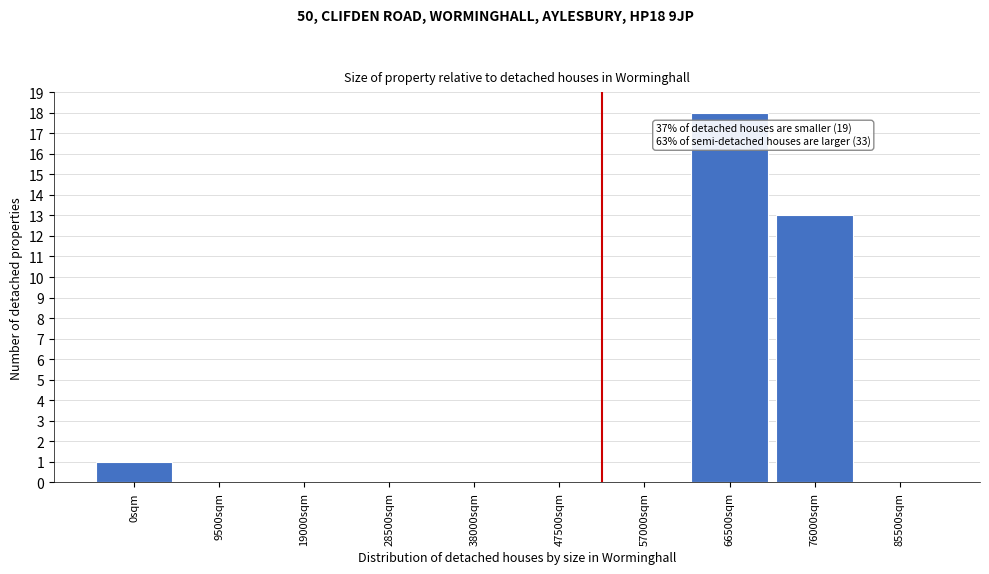

Reading right to left, list all the values displayed in this chart.

85500sqm=0	76000sqm=13	66500sqm=18	57000sqm=0	47500sqm=0	38000sqm=0	28500sqm=0	19000sqm=0	9500sqm=0	0sqm=1